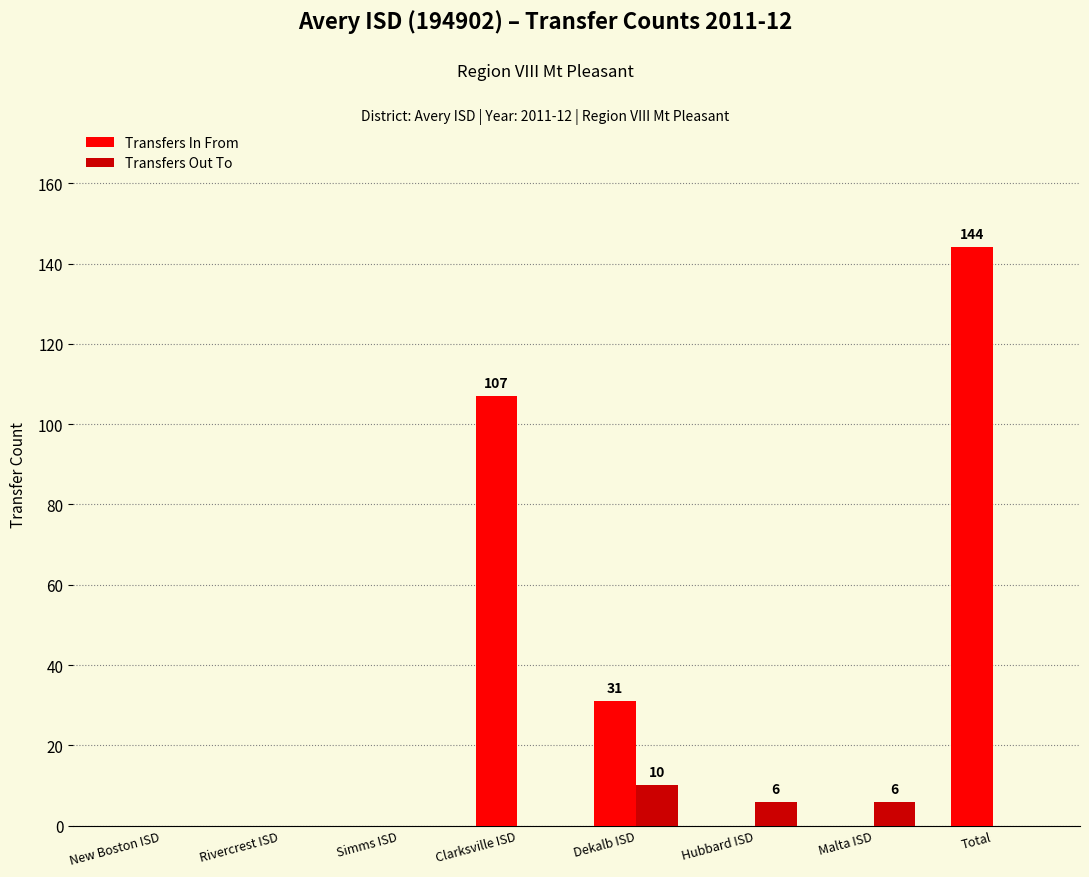

Reading left to right, extract all data points from this chart.

Transfers In From: 0	0	0	107	31	0	0	144
Transfers Out To: 0	0	0	0	10	6	6	0